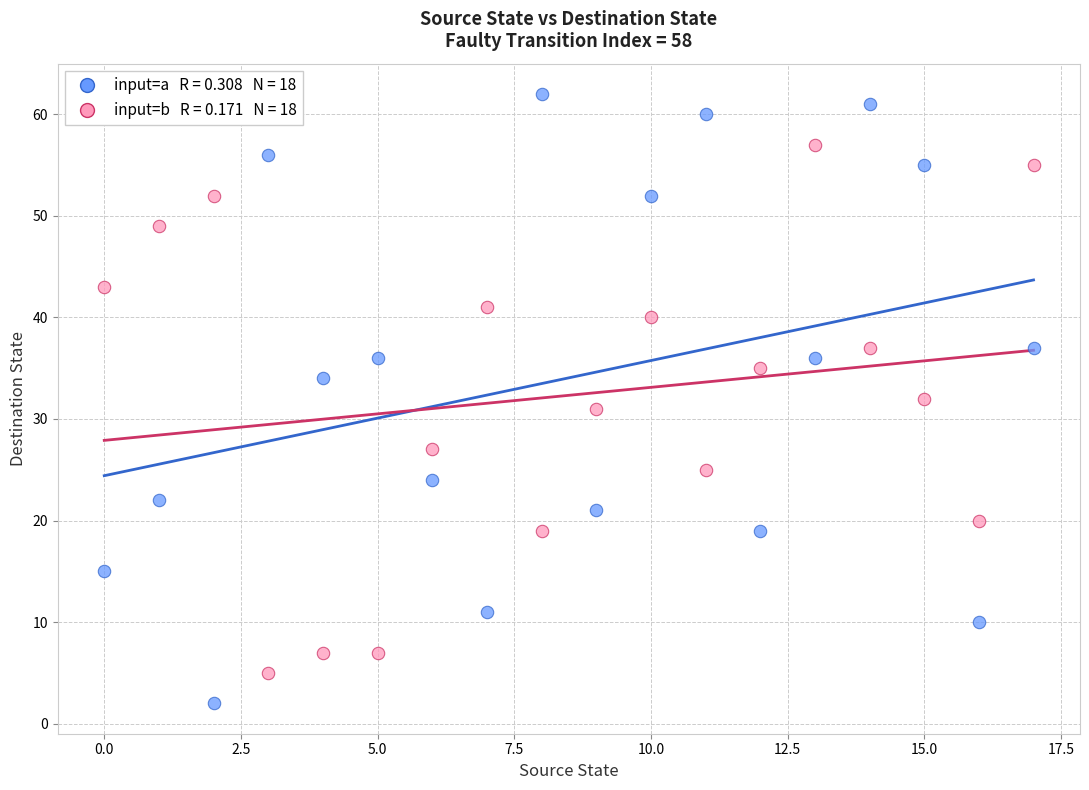

Across all data points, what is the range of Y values (max minus min)?

60